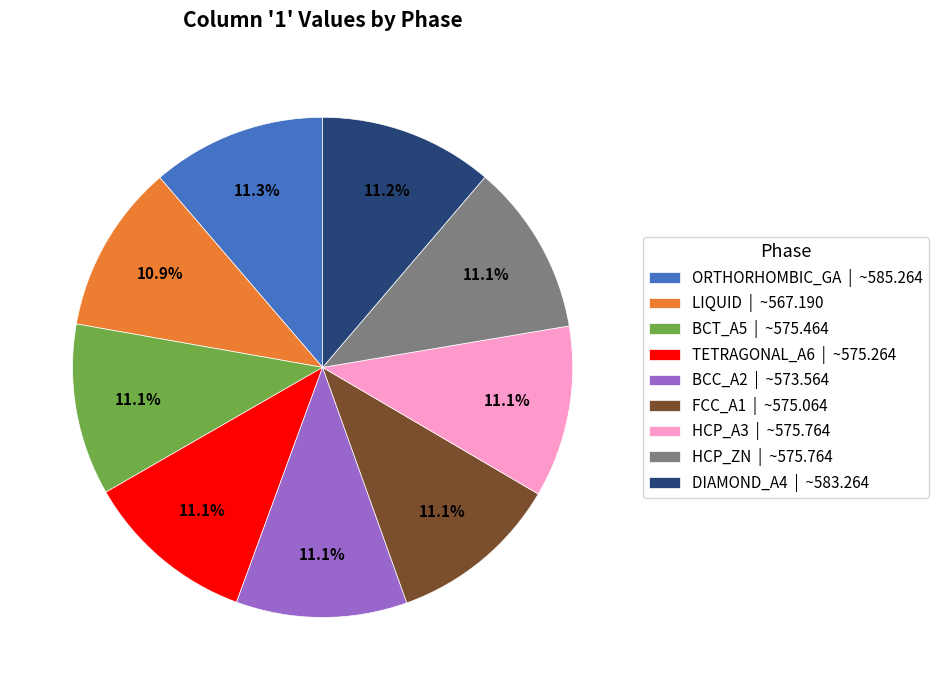

The BCC_A2 slice represents 23% of the pie. True or false?

False